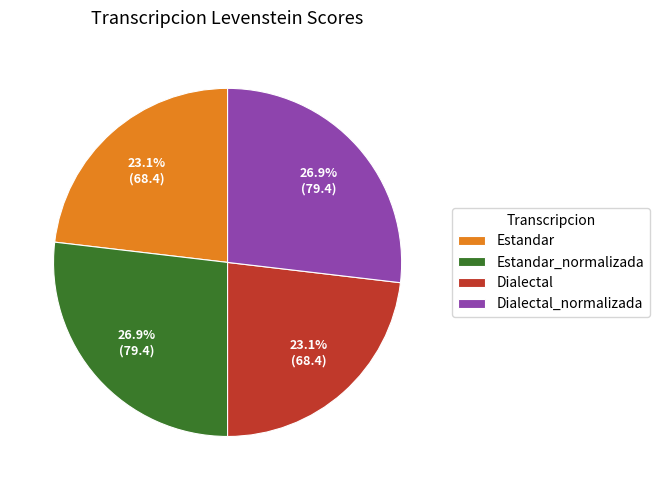

Is it true that Dialectal is 12% of the pie?

False